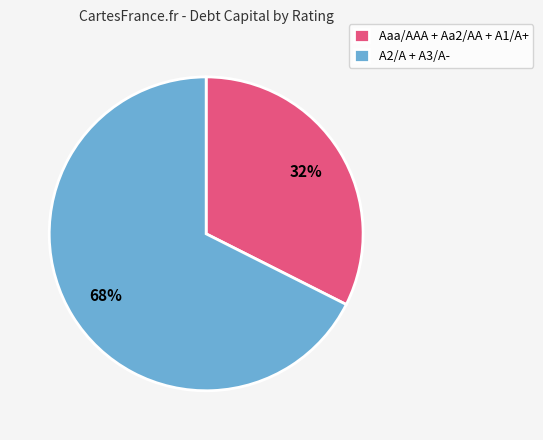

How many slices are in this pie chart?

2